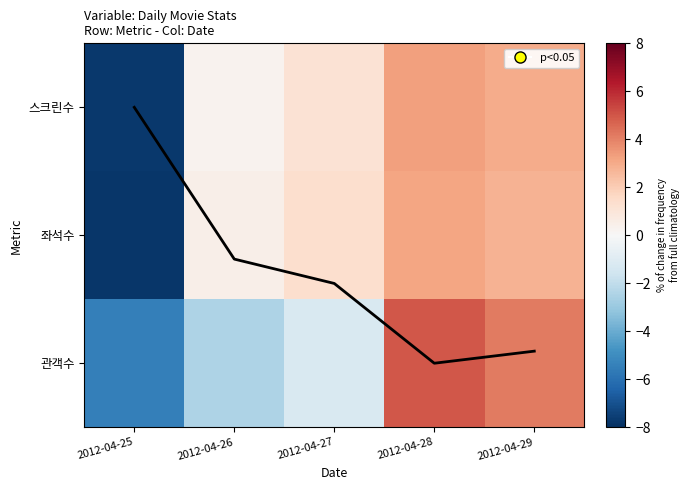

What is the lowest value of the 관객수 series?

-5.5